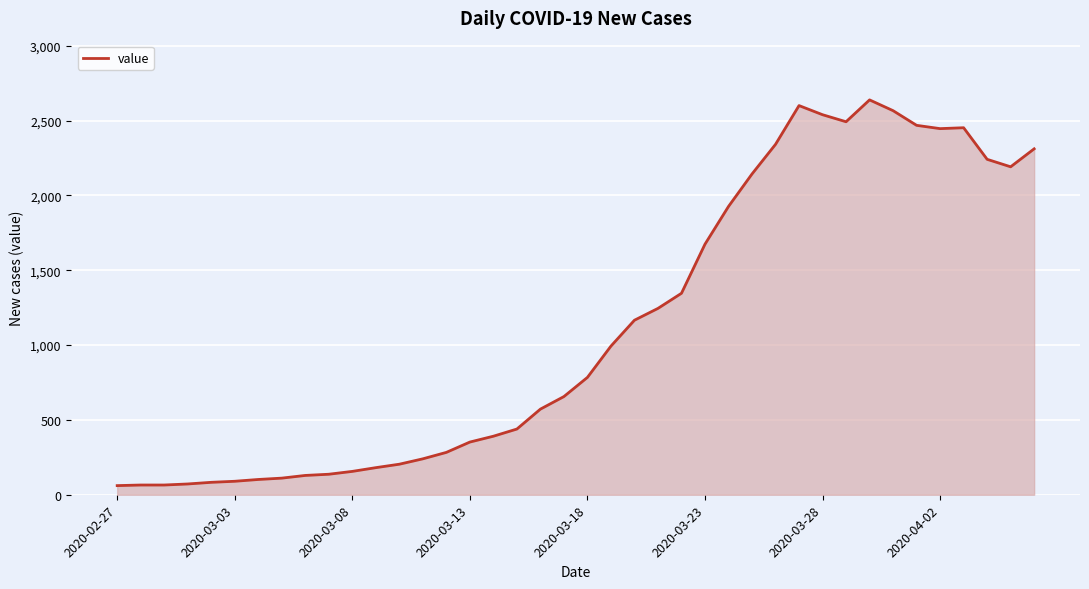

What is the difference between the maximum and minimum values?

2577